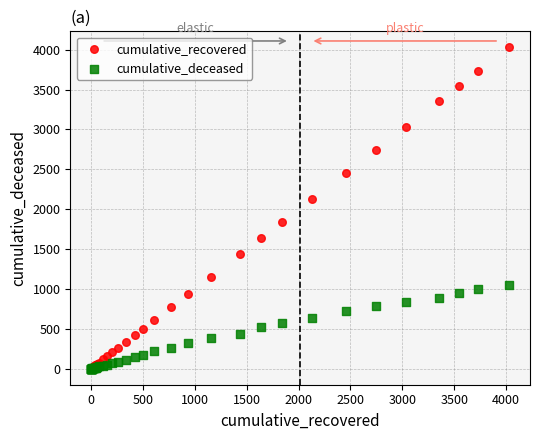

In the cumulative_recovered series, what Y value is closest to 2015?

2131